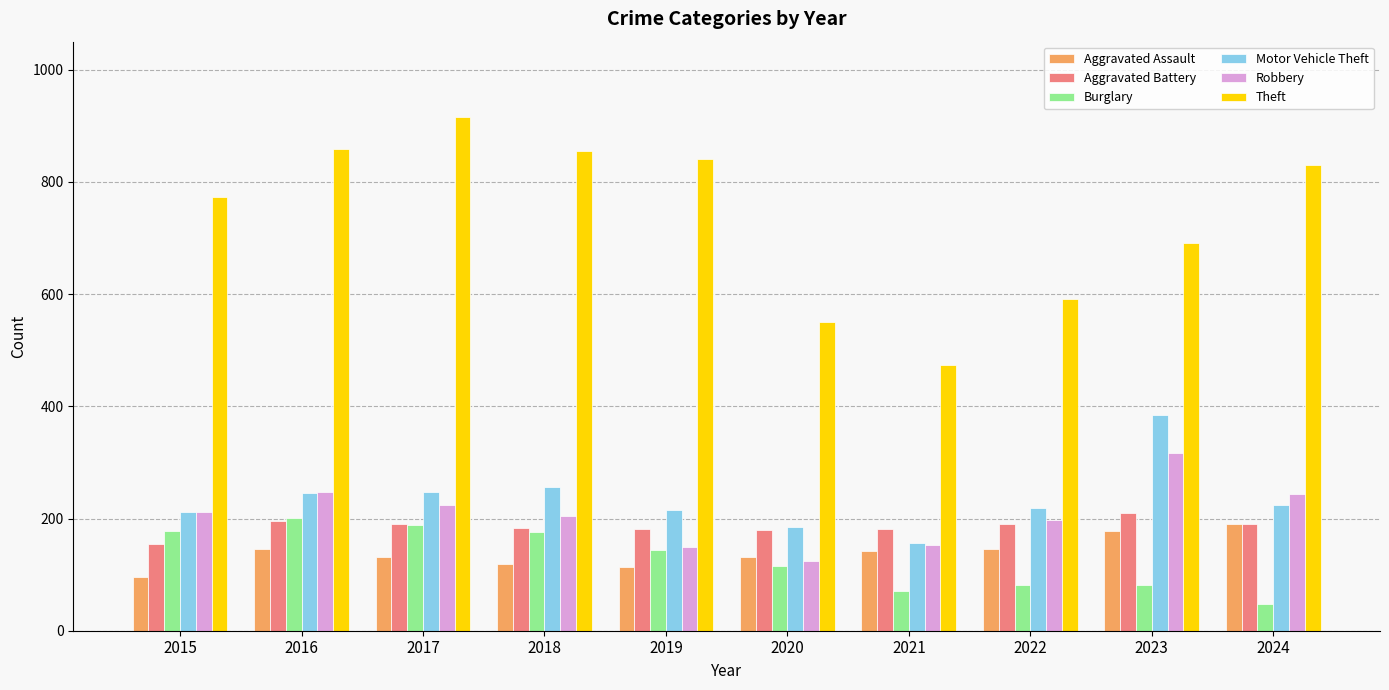

Is the value of Burglary at 2022 greater than the value of Aggravated Battery at 2024?

No